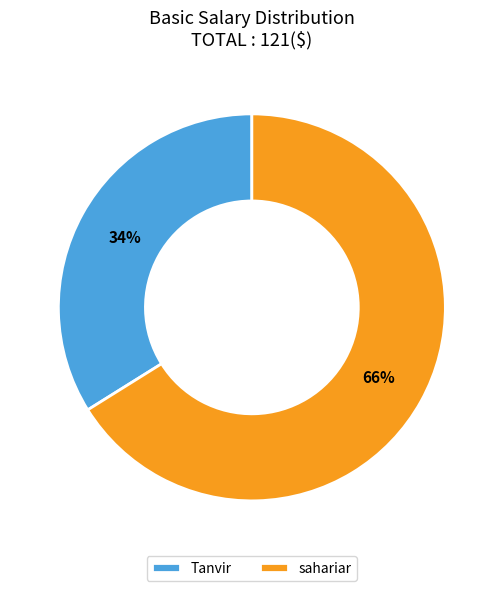

Do Tanvir and sahariar together represent more than half of the pie?

Yes